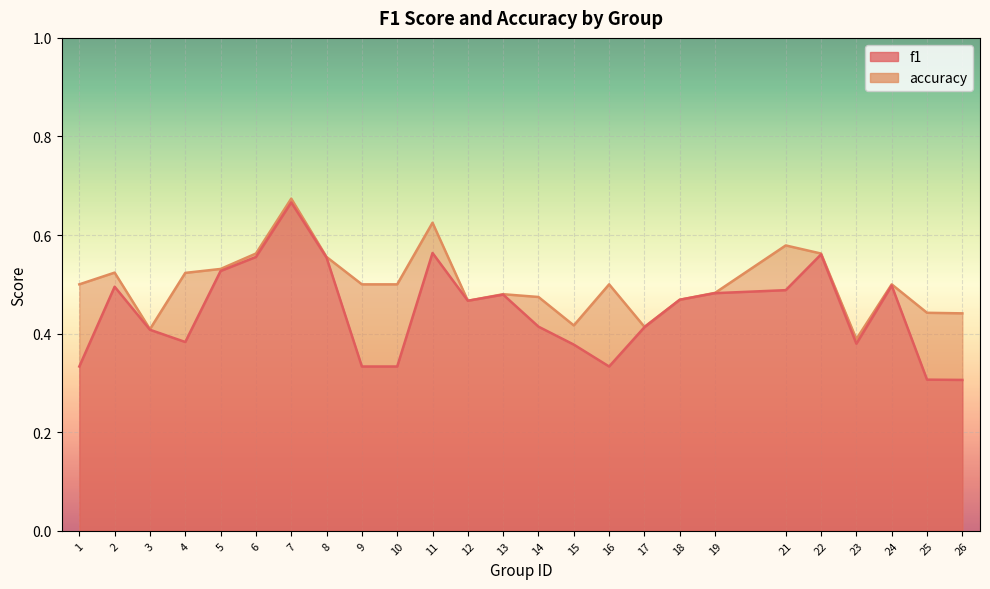

True or false: f1 and accuracy intersect in this chart.

False